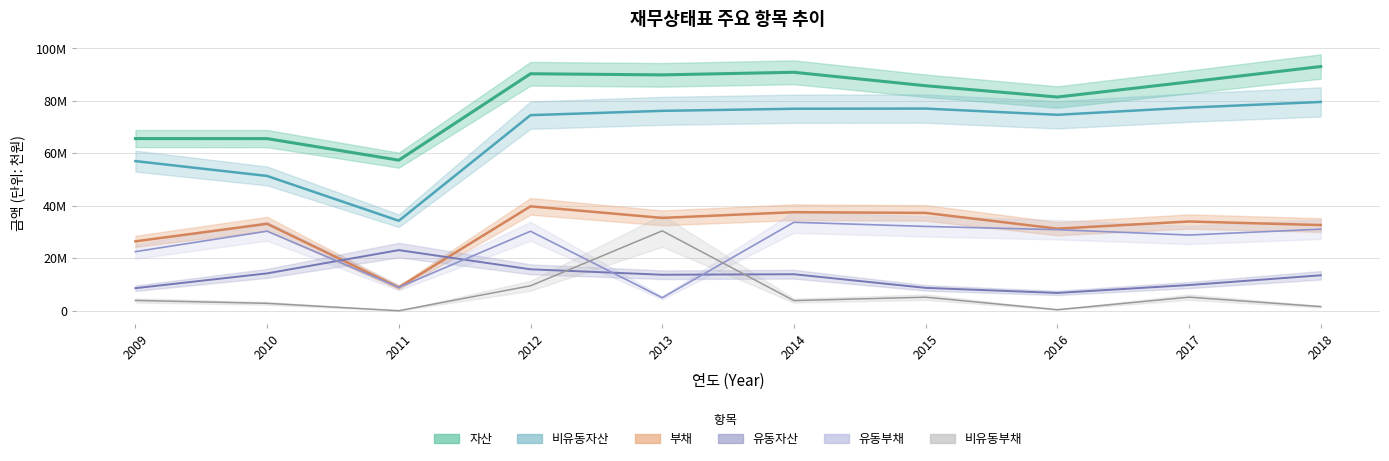

What is the difference between the maximum and minimum values in the 부채 series?

30897683